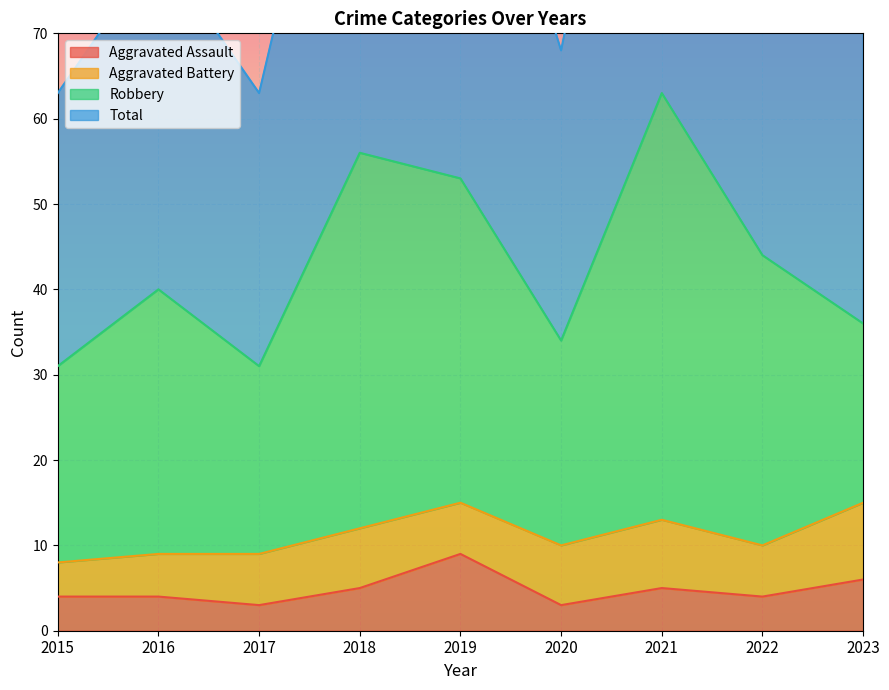

Rank the categories by Total value from lowest to highest.

2015, 2017, 2020, 2023, 2016, 2022, 2019, 2018, 2021